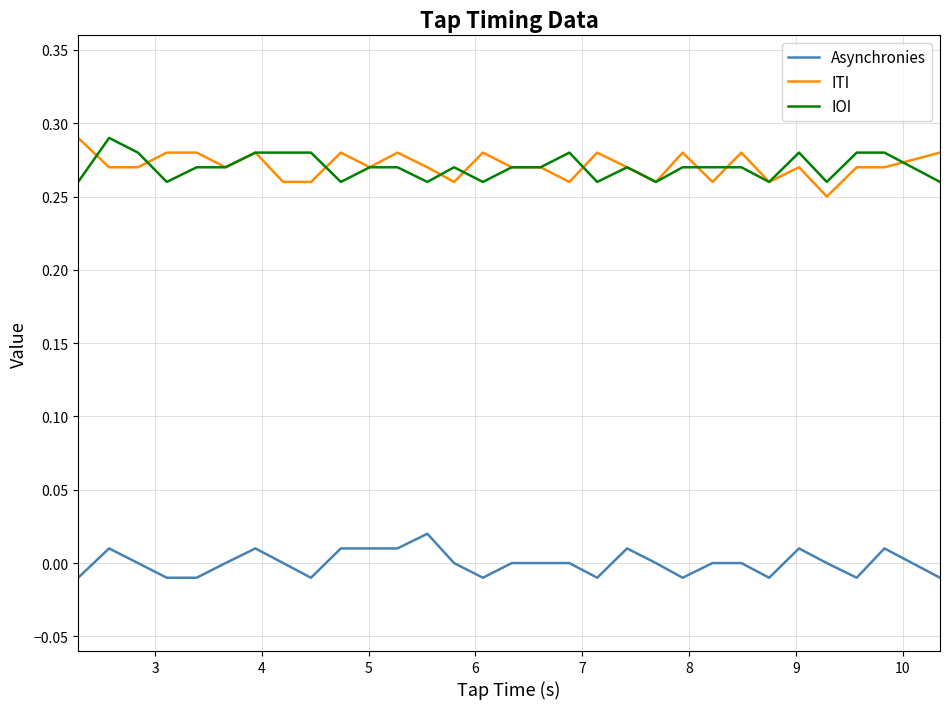

True or false: IOI and Asynchronies cross at least once.

False